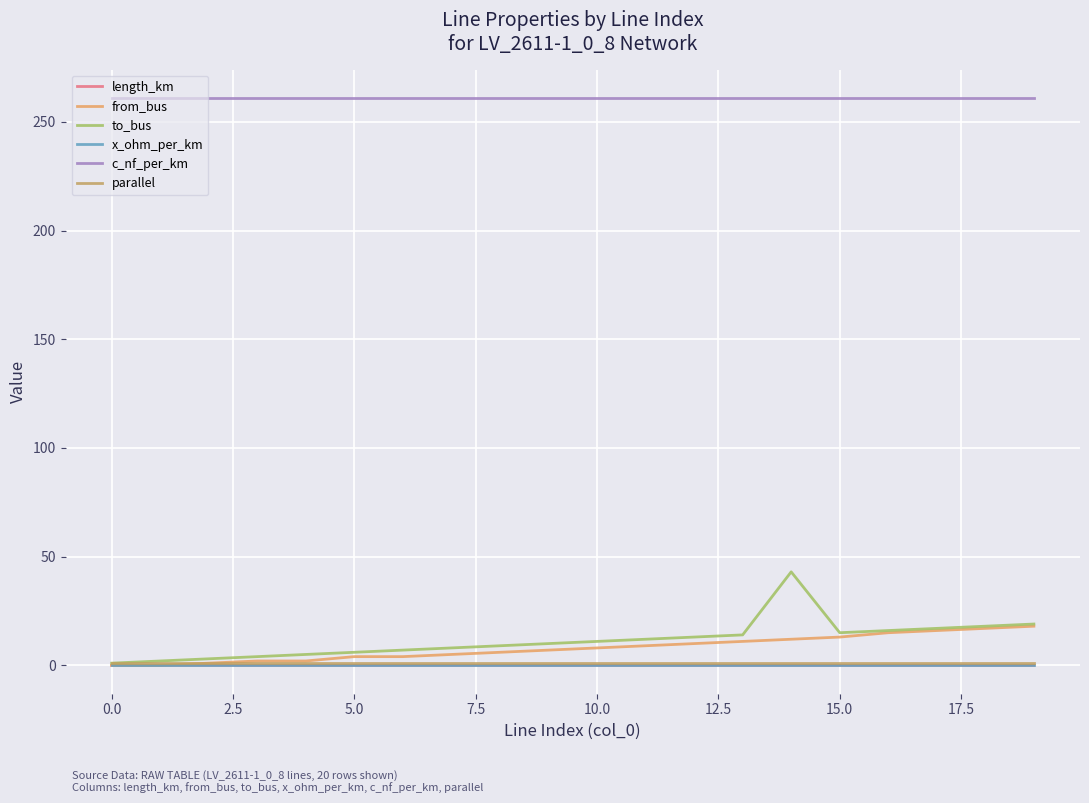

Which series has the largest range (max minus min)?

to_bus